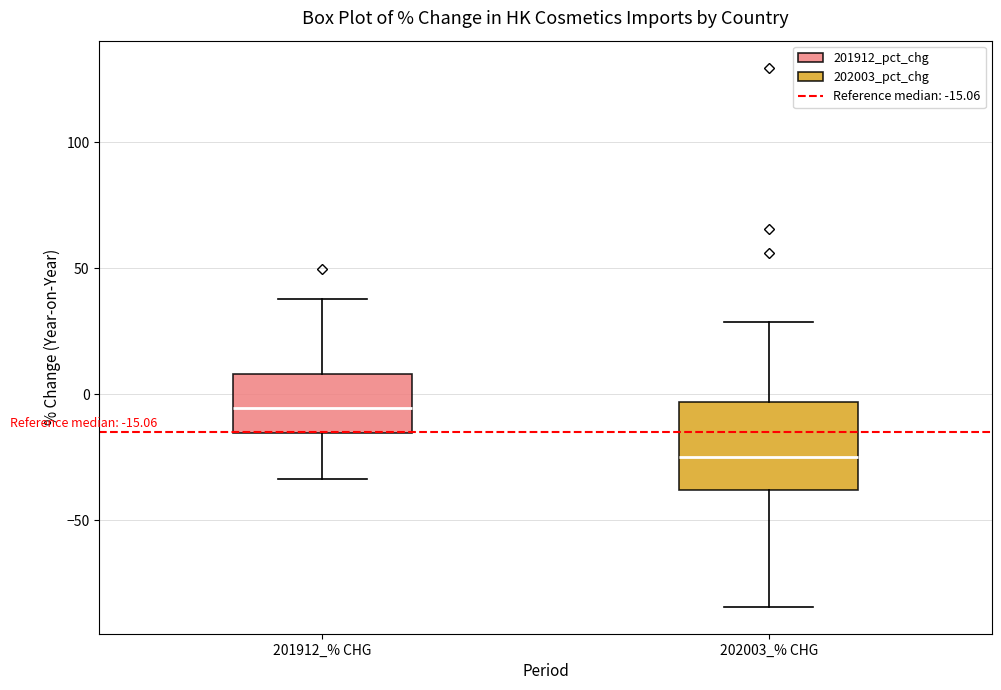

Which box's median line is the highest?

201912_% CHG